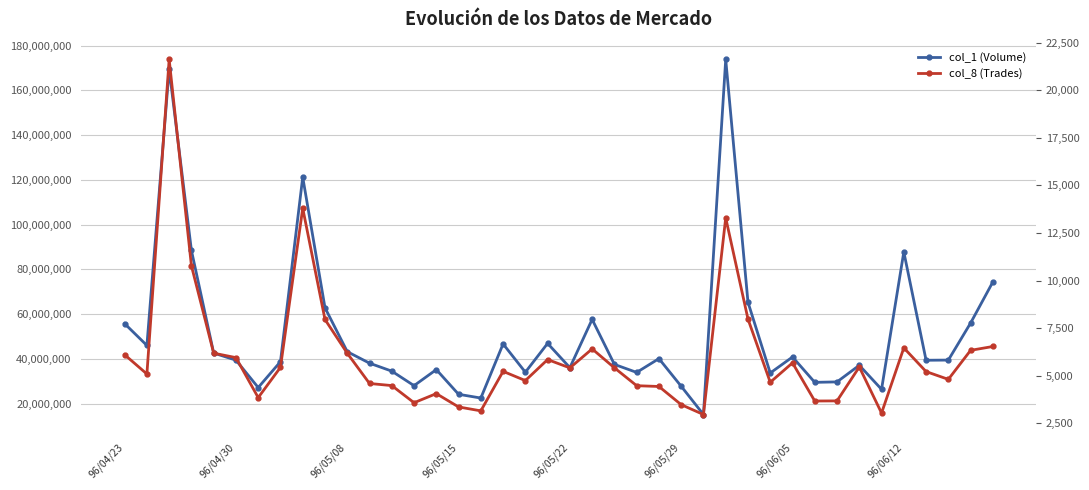

What is the total value across all series at 96/05/22?

36053551